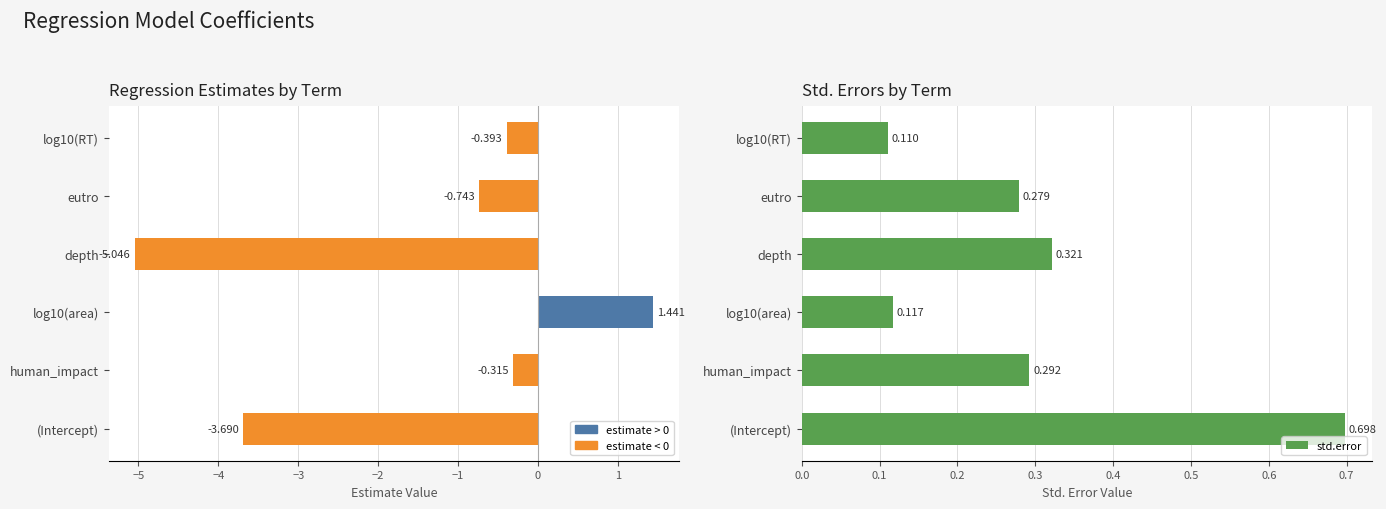

Does the chart contain stacked bars?

No